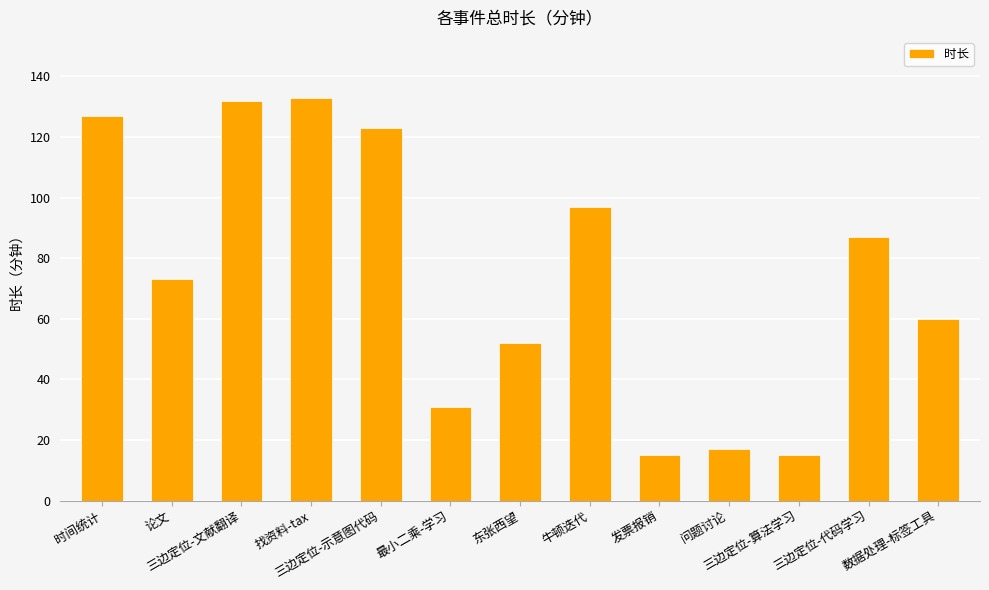

Reading left to right, what are all the values shown in this chart?

时间统计=127	论文=73	三边定位-文献翻译=132	找资料-tax=133	三边定位-示意图代码=123	最小二乘-学习=31	东张西望=52	牛顿迭代=97	发票报销=15	问题讨论=17	三边定位-算法学习=15	三边定位-代码学习=87	数据处理-标签工具=60